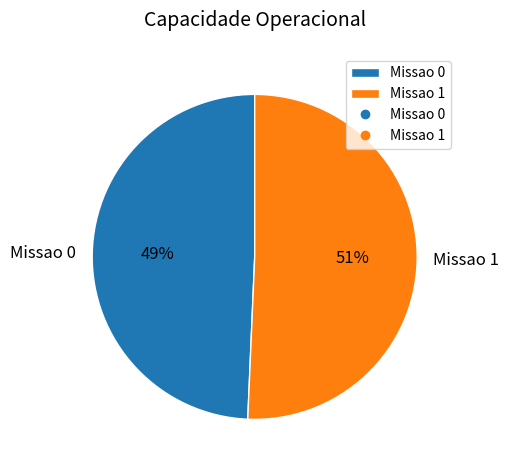

To the nearest percent, what is the average slice percentage?

50%